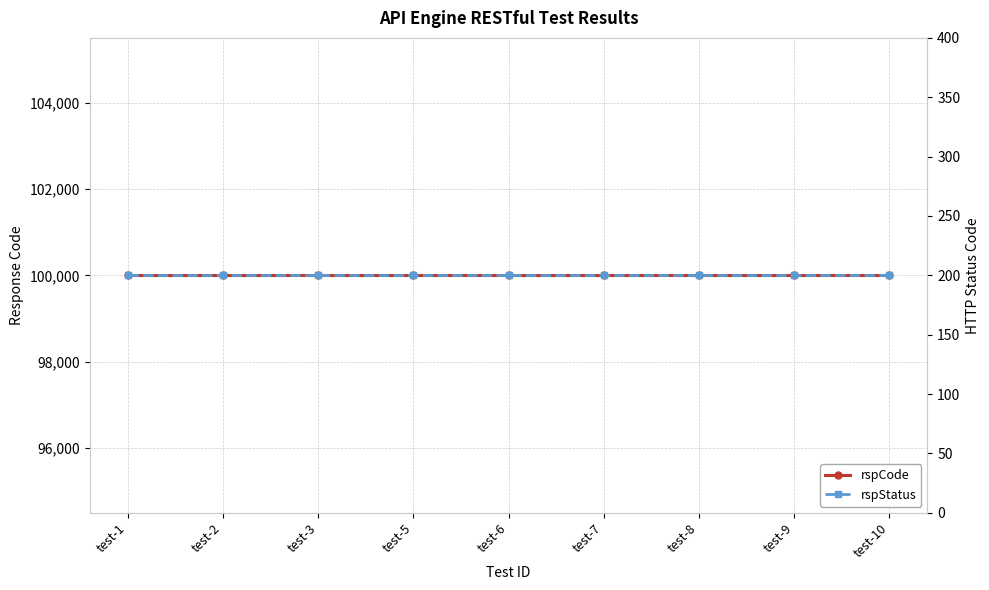

What are all the series names shown in the legend?

rspCode, rspStatus